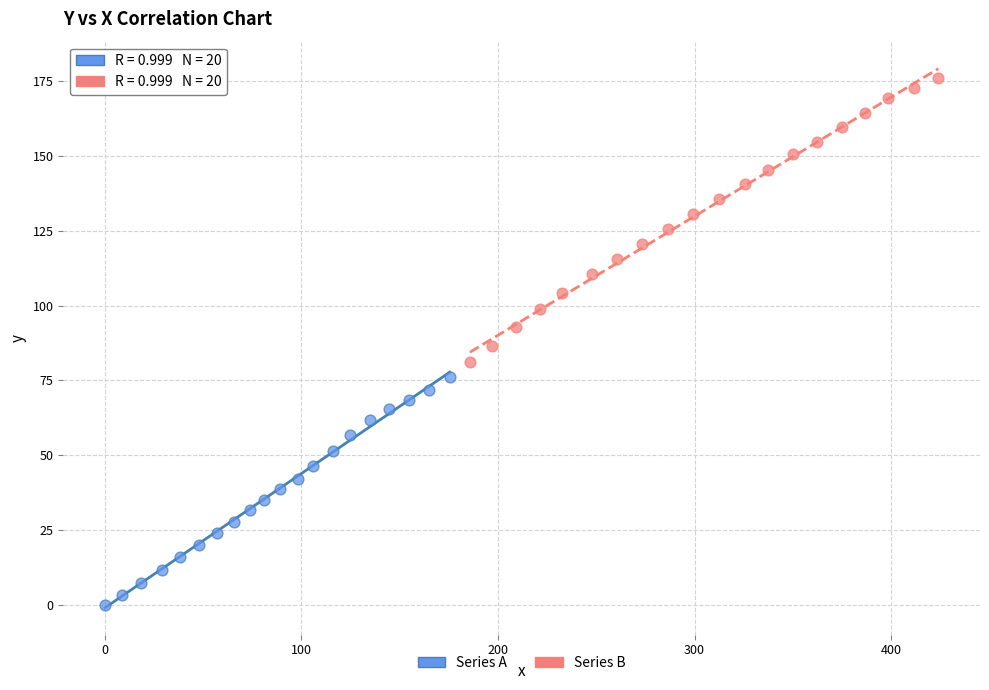

What are all the series names shown in the legend?

Series A, Series B